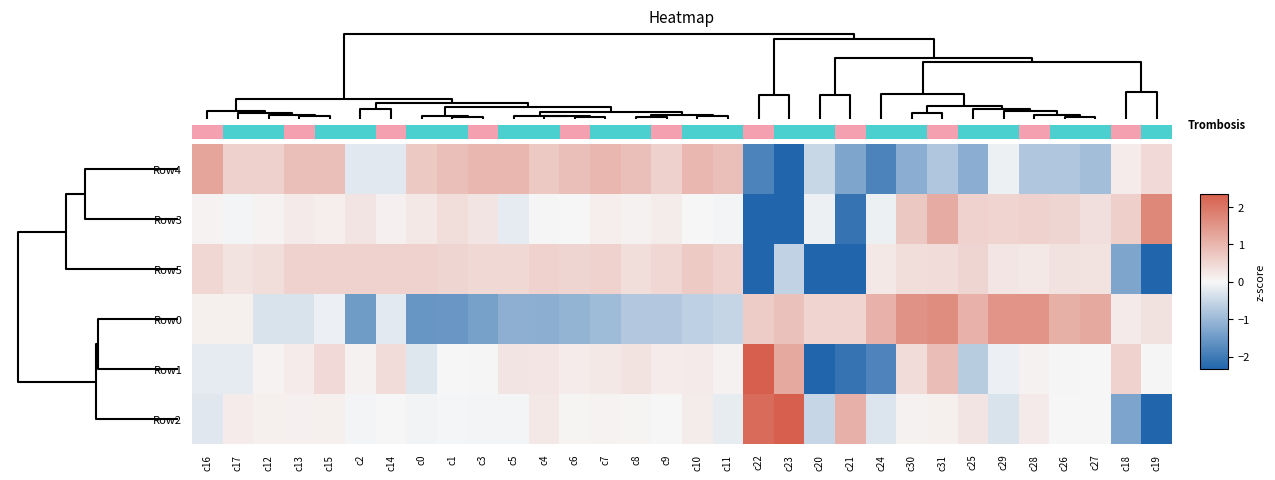

Which series has the largest total across all categories?

Row4